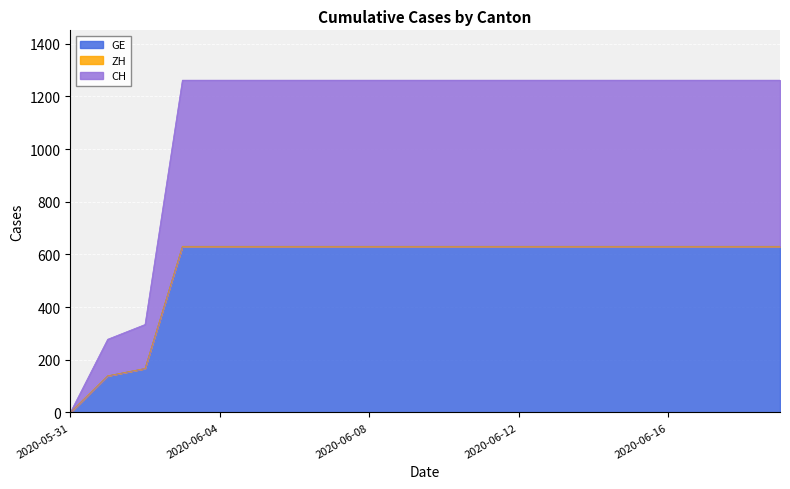

How many lines are shown in the chart?

3